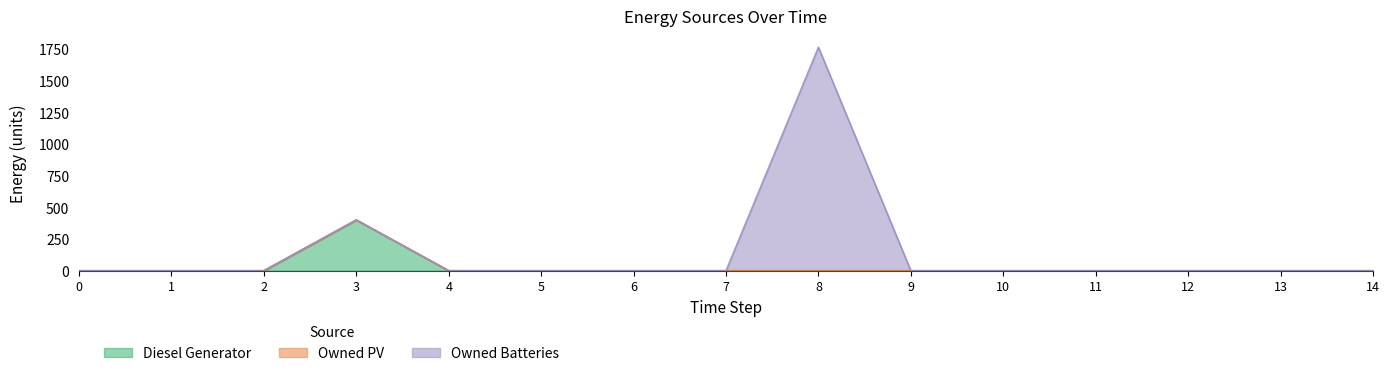

Reading left to right, what are all the values shown in this chart?

Diesel Generator: 0=0	1=0	2=0	3=400	4=0	5=0	6=0	7=0	8=0	9=0	10=0	11=0	12=0	13=0	14=0
Owned PV: 0=0	1=0	2=0	3=0	4=0	5=0	6=0	7=0	8=0	9=0	10=0	11=0	12=0	13=0	14=0
Owned Batteries: 0=0	1=0	2=0	3=0	4=0	5=0	6=0	7=0	8=1762	9=0	10=0	11=0	12=0	13=0	14=0